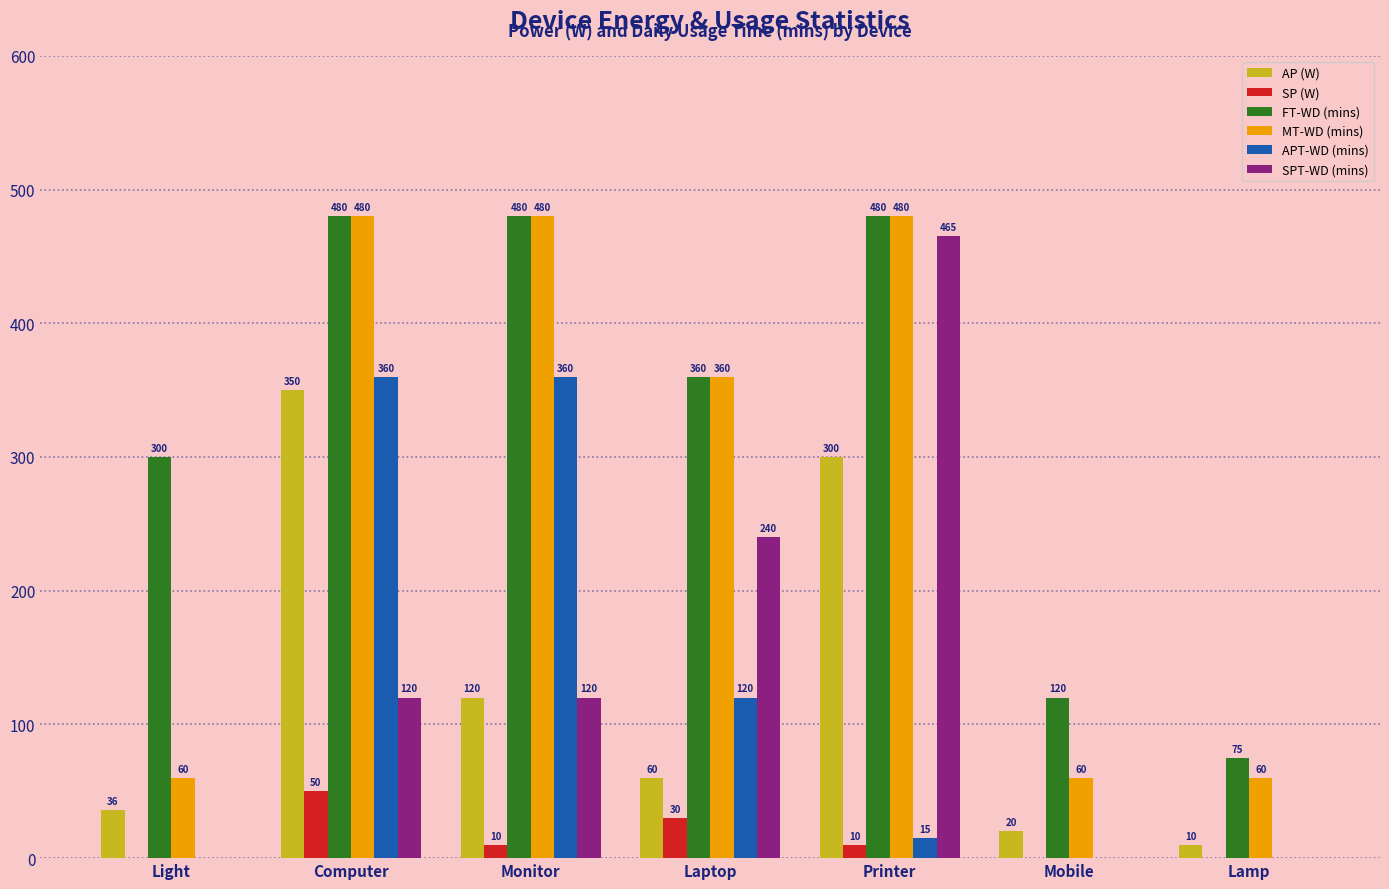

What is the total value across all series at Printer?

1750